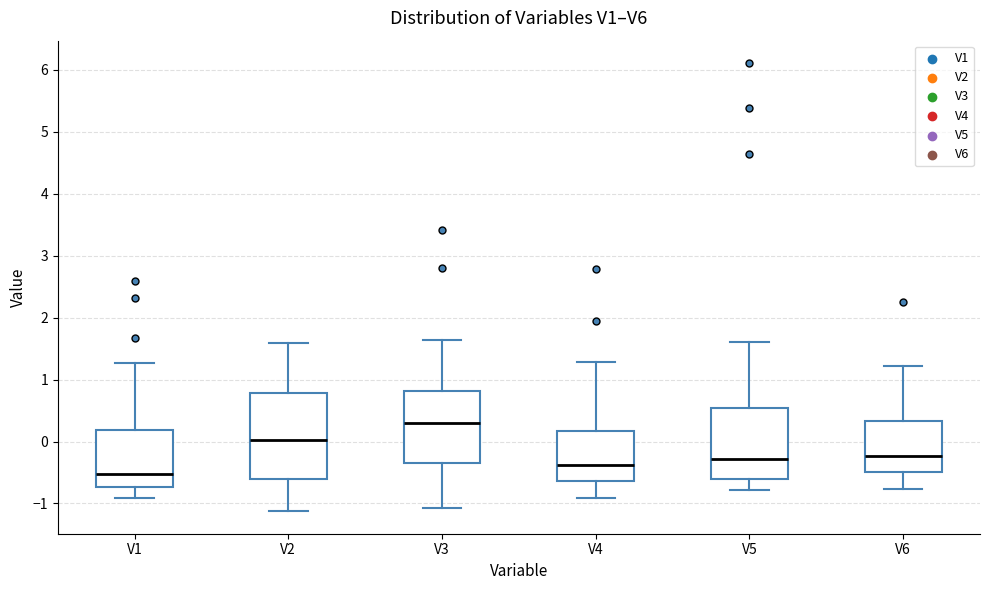

Where does the lower whisker of the box for V2 end on the y-axis? The values are not printed on the chart, so give them approximately, as read against the axis.

-1.1